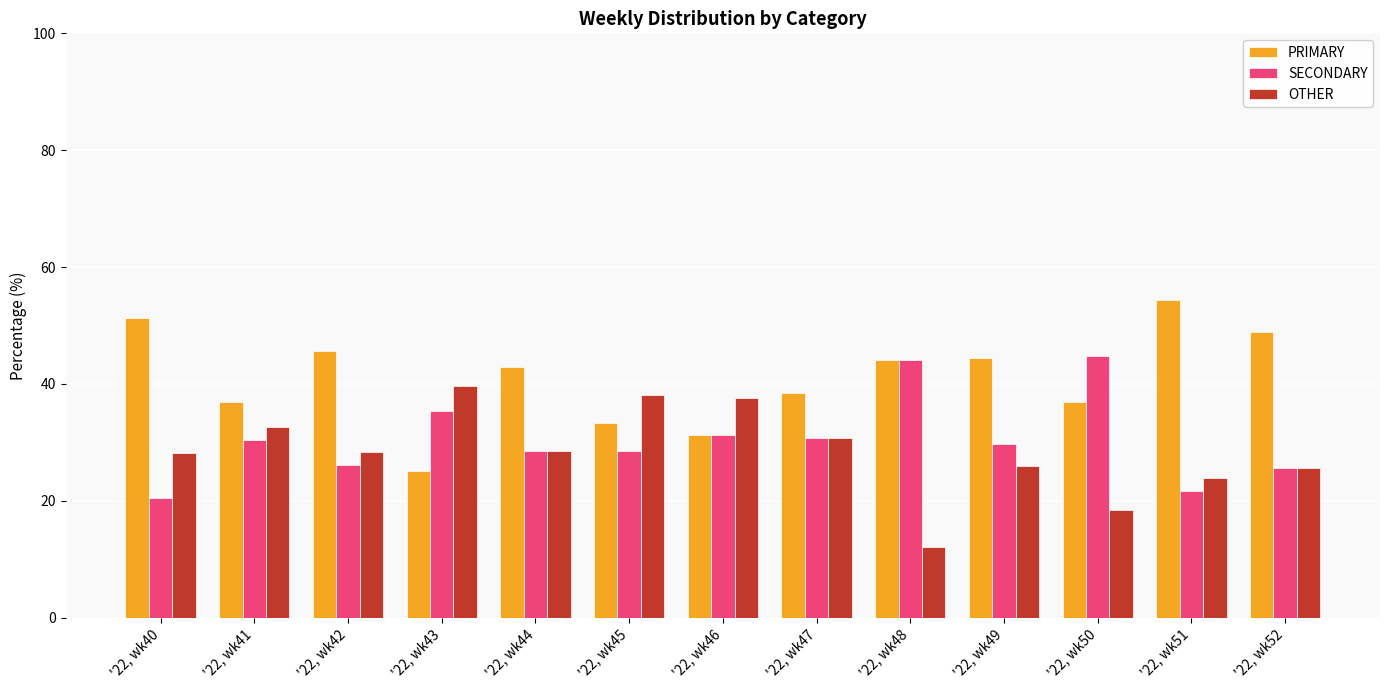

Is it true that OTHER equals 12.0 at '22, wk48?

True